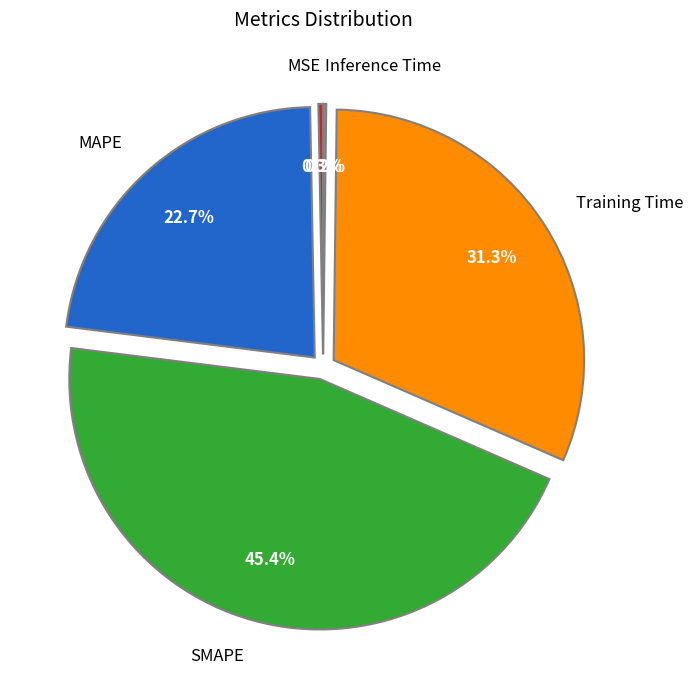

What percentage is NOT represented by SMAPE?

54.6%